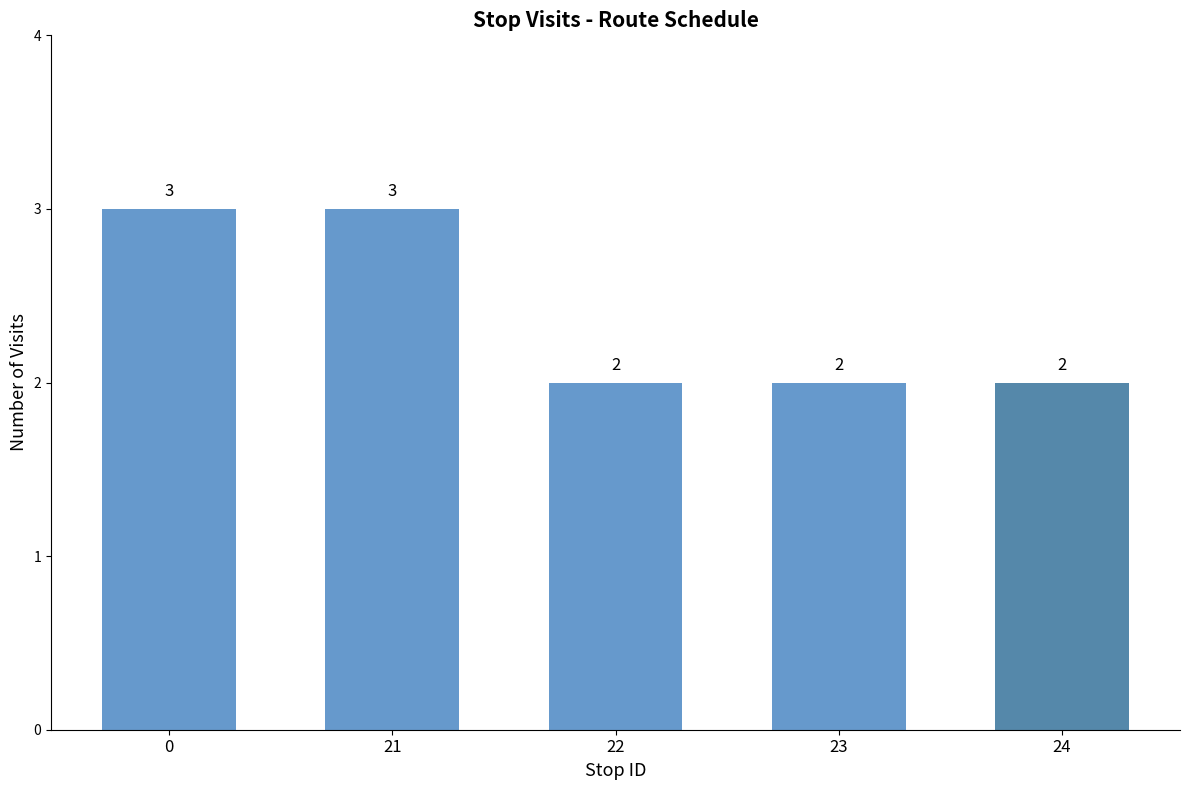

How many data points does each series have?

5